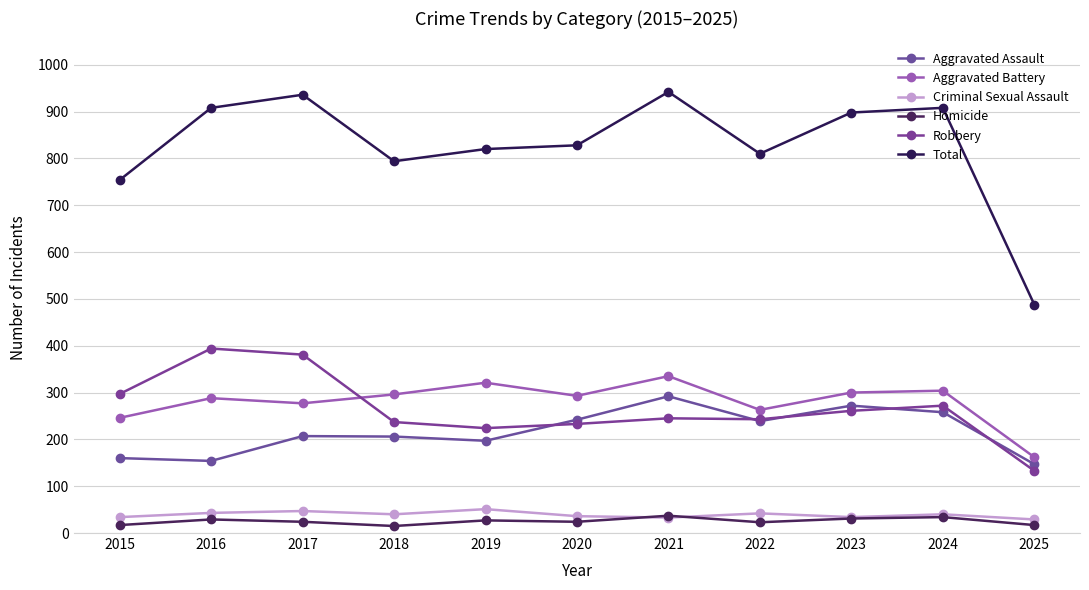

How many series are shown in this chart?

6